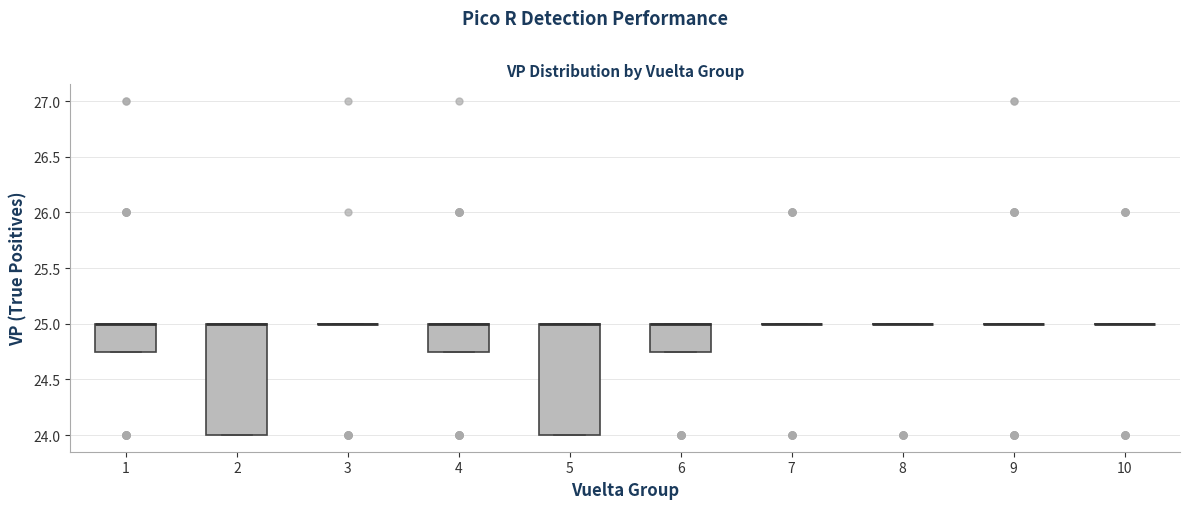

Reading left to right, read every box against the y-axis: the position of its median line, the range the box covers, and the ends of its whiskers. The values are not printed on the chart, so give them approximately, as read against the axis.

1: median 25.00 (drawn on the box's upper edge), box 24.75 to 25.00, whiskers 24.75 to 25.00
2: median 25.00 (drawn on the box's upper edge), box 24.00 to 25.00, whiskers 24.00 to 25.00
3: box collapsed to a line at 25.00, whiskers 25.00 to 25.00
4: median 25.00 (drawn on the box's upper edge), box 24.75 to 25.00, whiskers 24.75 to 25.00
5: median 25.00 (drawn on the box's upper edge), box 24.00 to 25.00, whiskers 24.00 to 25.00
6: median 25.00 (drawn on the box's upper edge), box 24.75 to 25.00, whiskers 24.75 to 25.00
7: box collapsed to a line at 25.00, whiskers 25.00 to 25.00
8: box collapsed to a line at 25.00, whiskers 25.00 to 25.00
9: box collapsed to a line at 25.00, whiskers 25.00 to 25.00
10: box collapsed to a line at 25.00, whiskers 25.00 to 25.00